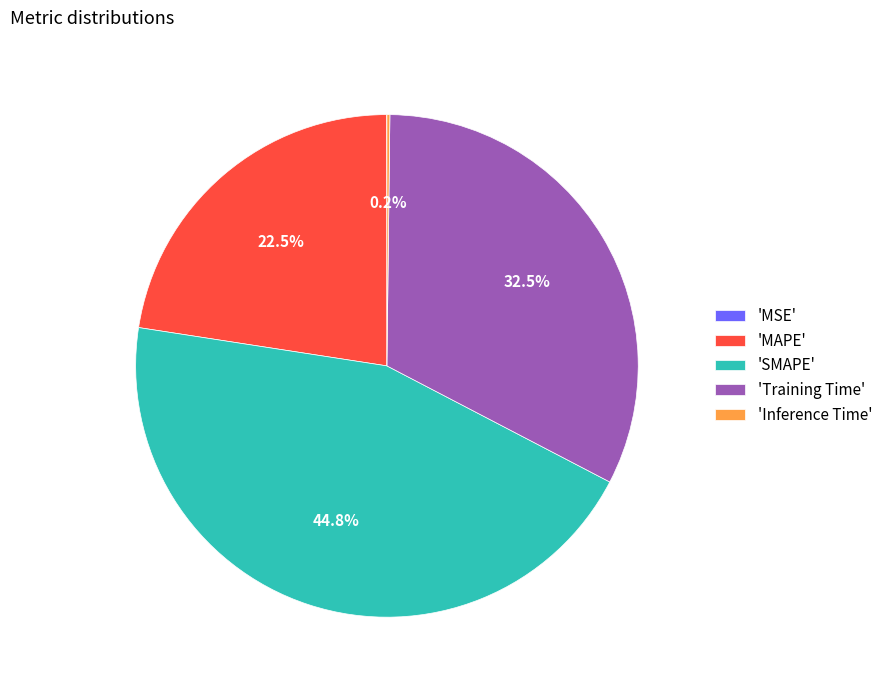

Which slice is the largest?

'SMAPE'